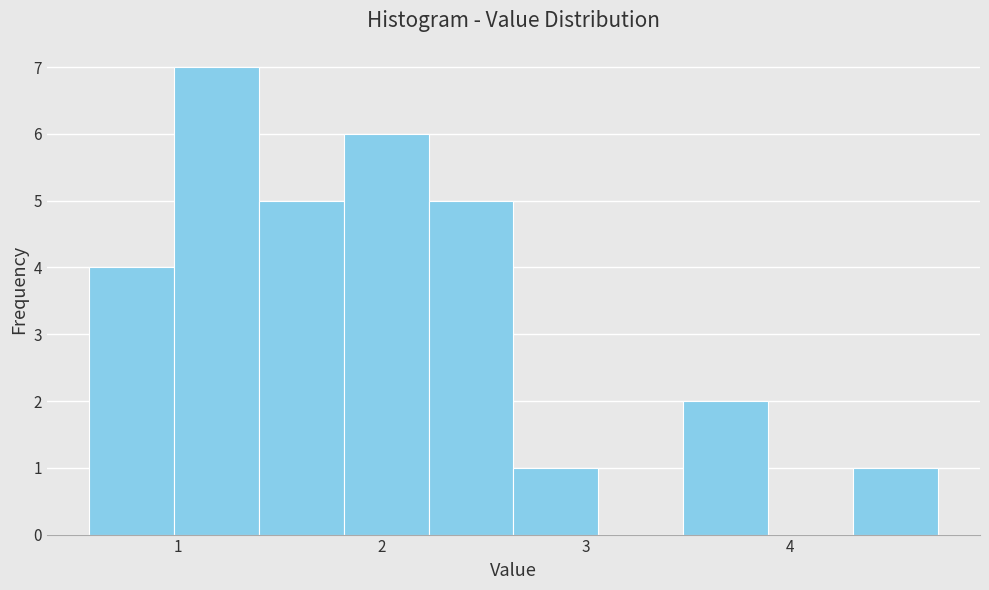

What is the height of the bar covering 1.8 to 2.2 on the x-axis? Neither the bar edges nor the heights are printed on the chart, so give them approximately, as read against the axes.

6